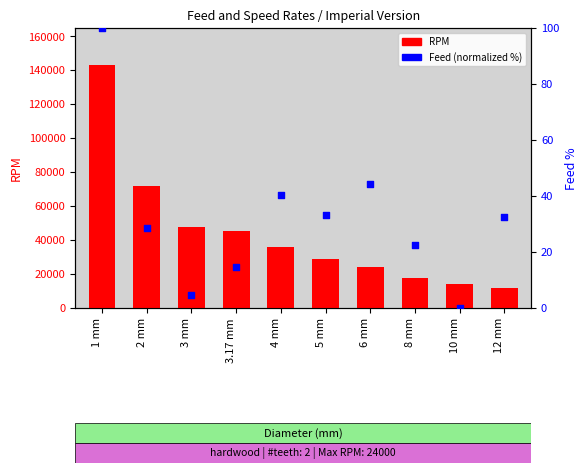

What are all the series names shown in the legend?

RPM, Feed (normalized %)